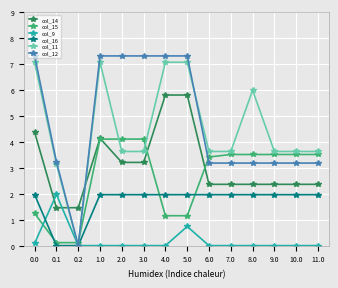

Which series ends up on top after the final intersection of col_15 and col_14?

col_15